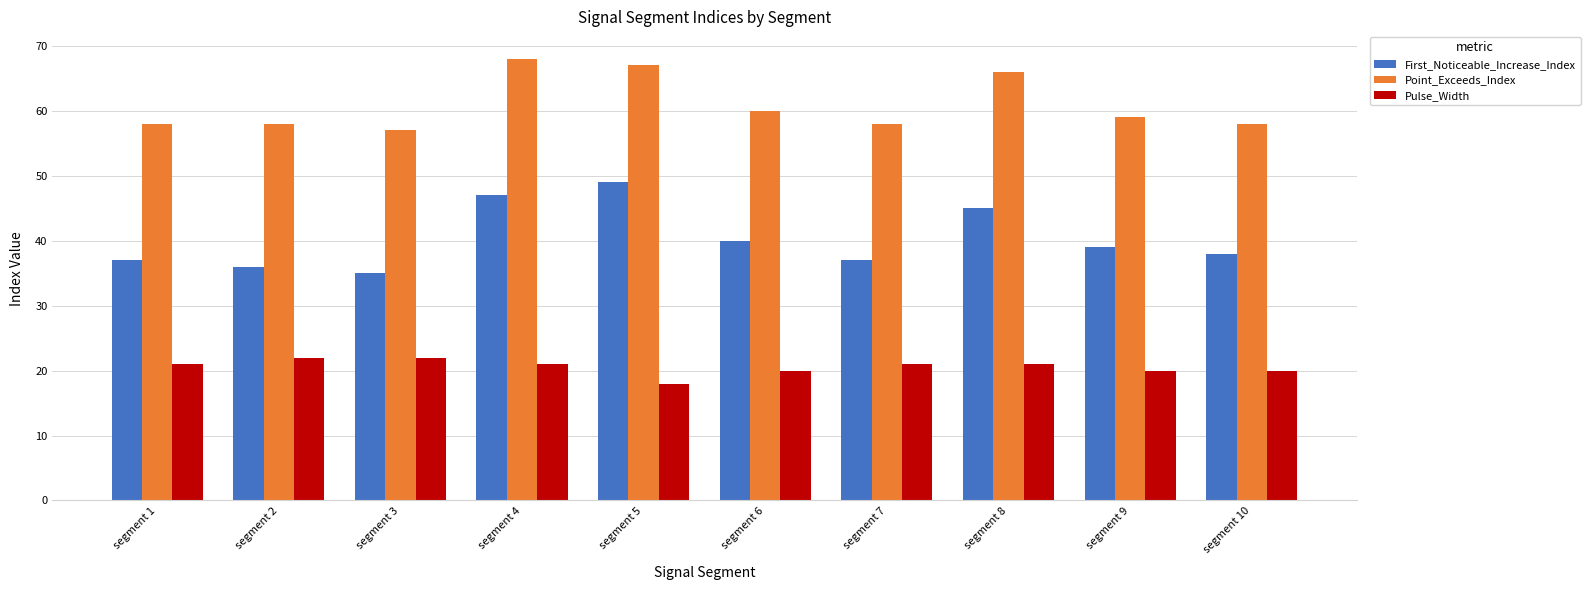

True or false: Pulse_Width has a value of 34 at segment 8.

False